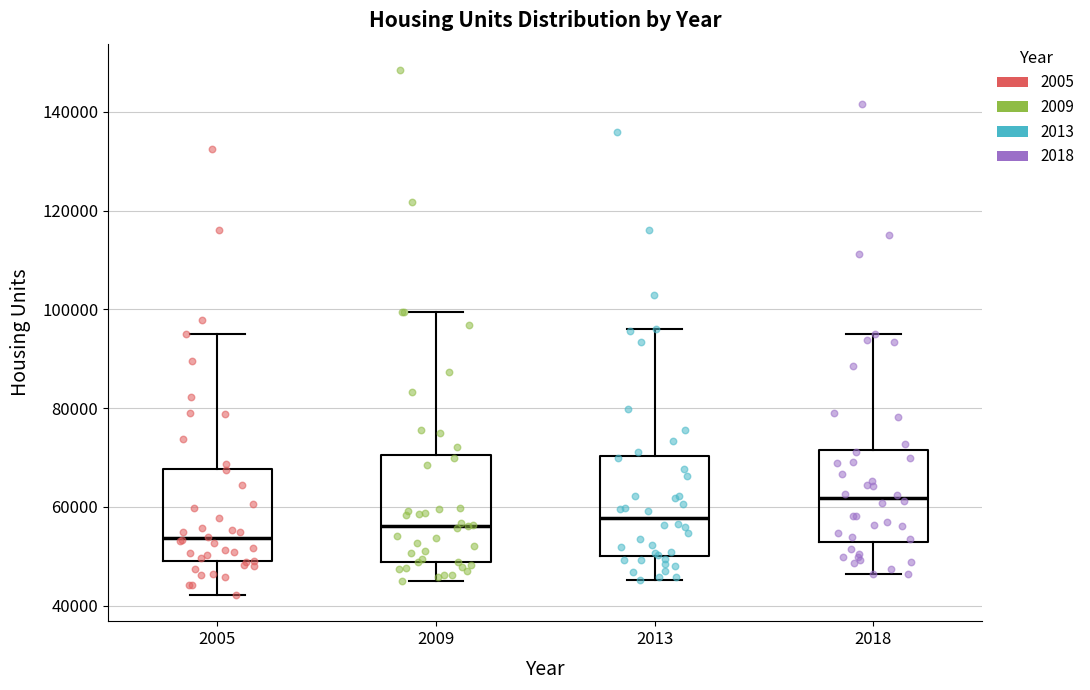

Where is the lower edge of the box at x = 2013 on the y-axis? The values are not printed on the chart, so give them approximately, as read against the axis.

50000